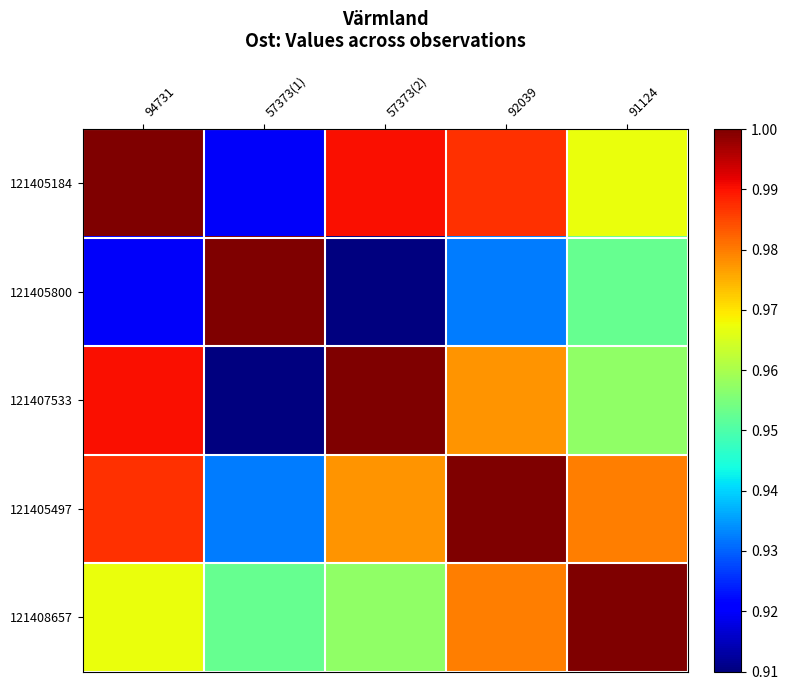

Which series has the largest total across all categories?

121405497